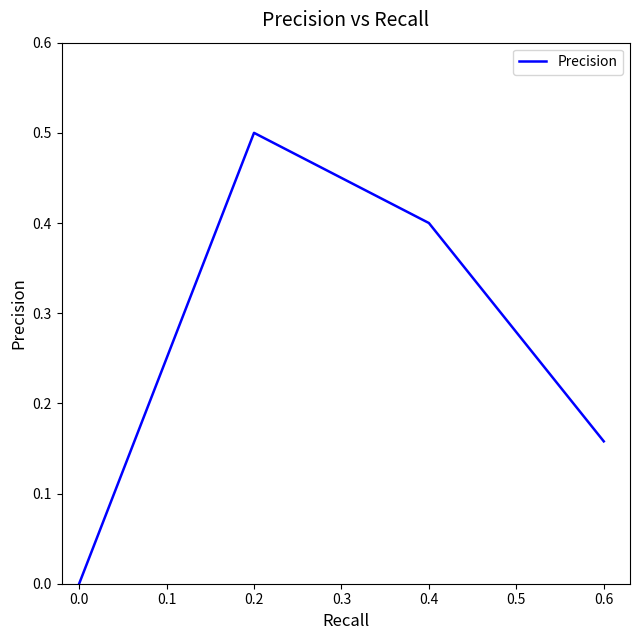

Rank the categories by value from lowest to highest.

0.0, 0.6, 0.4, 0.2